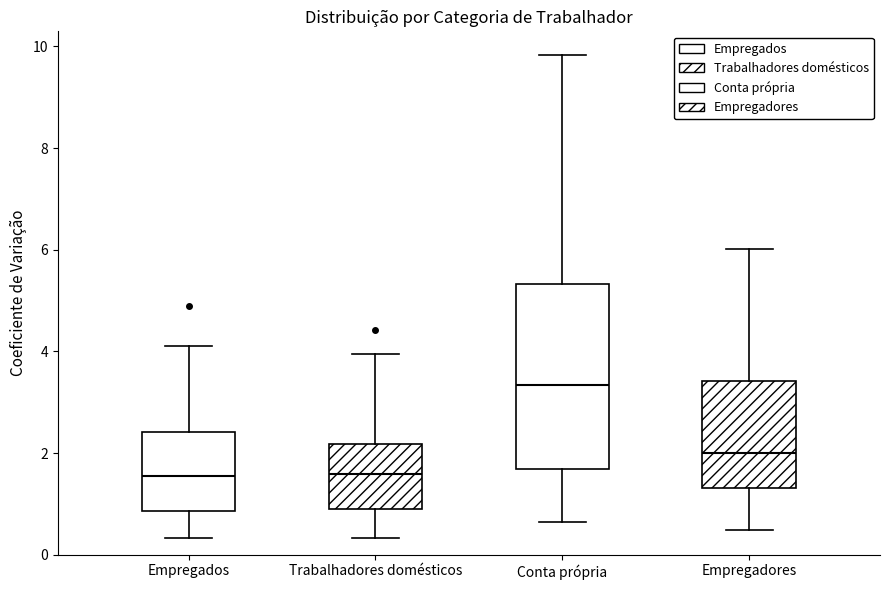

Reading left to right, transcribe this box plot: for each box, give where its median line is, the range the box spans, and where its two whiskers end, as read against the y-axis. The values are not printed on the chart, so give them approximately, as read against the axis.

Empregados: median 1.6, box 0.8 to 2.4, whiskers 0.4 to 4.2
Trabalhadores domésticos: median 1.6, box 1.0 to 2.2, whiskers 0.4 to 4.0
Conta própria: median 3.4, box 1.6 to 5.4, whiskers 0.6 to 9.8
Empregadores: median 2.0, box 1.4 to 3.4, whiskers 0.4 to 6.0